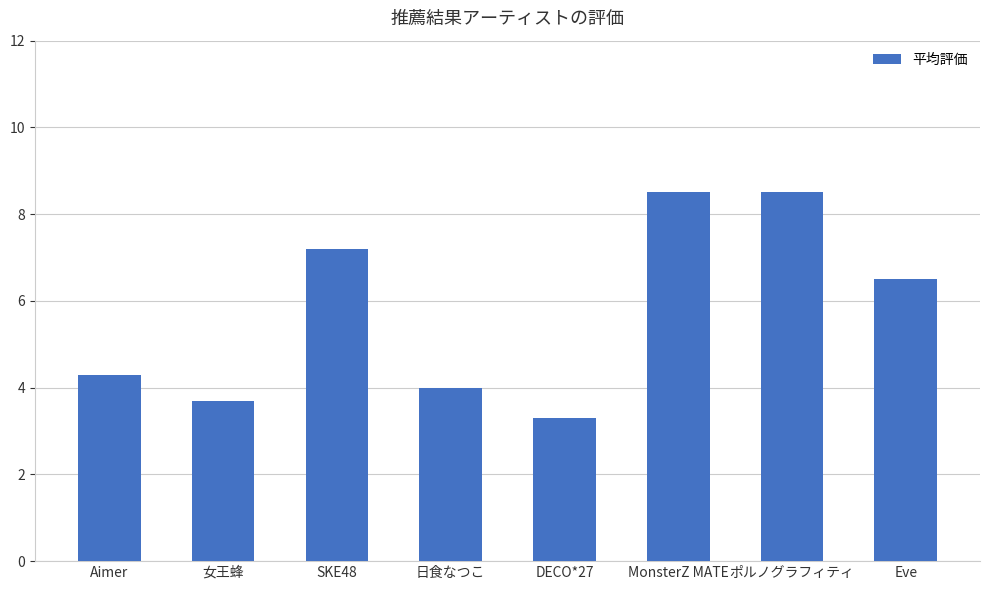

What is the difference between the maximum and minimum values?

5.2